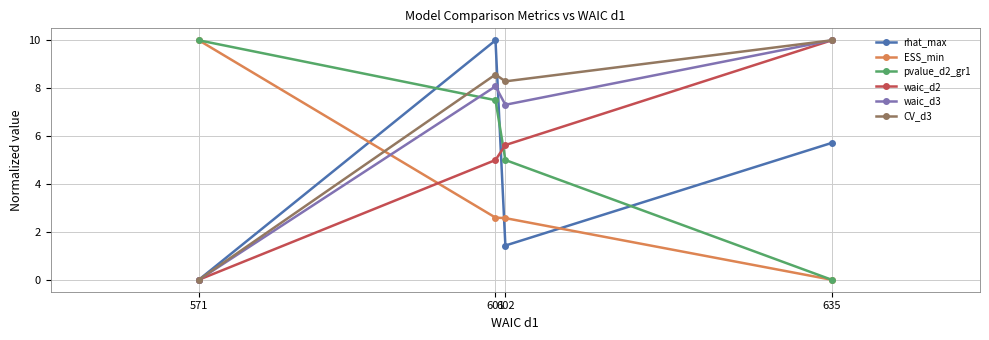

At which category is the sum across all series the highest?

601